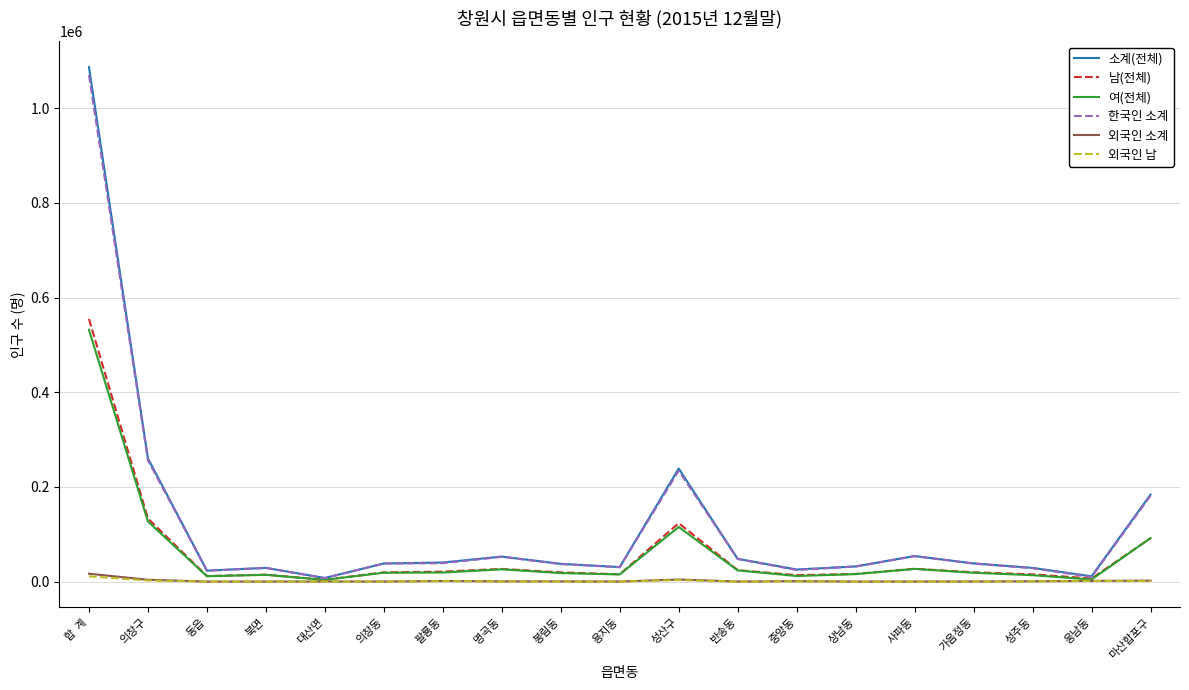

What is the sum of the 한국인 소계 values at 웅남동 and 성주동?

37973